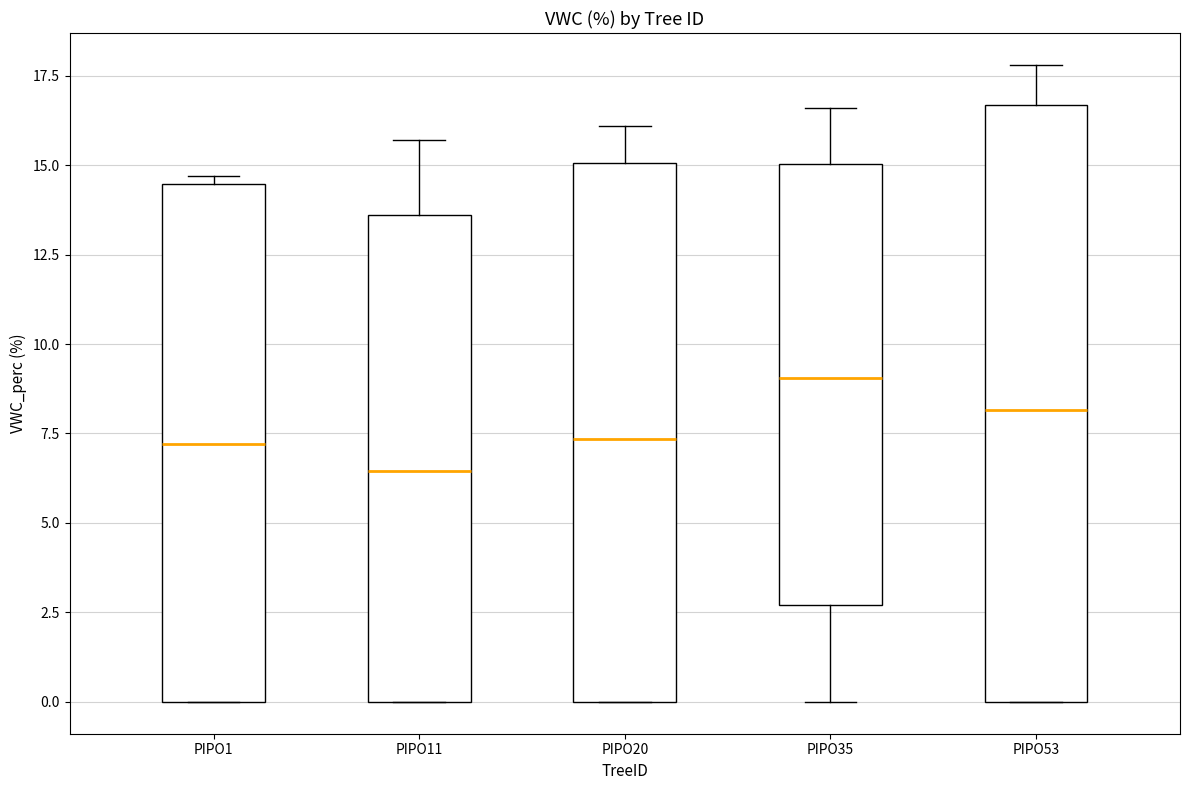

Reading left to right, read every box against the y-axis: the position of its median line, the range the box covers, and the ends of its whiskers. The values are not printed on the chart, so give them approximately, as read against the axis.

PIPO1: median 7.0, box 0.0 to 14.5, whiskers 0.0 to 14.5 (just above the box's upper edge)
PIPO11: median 6.5, box 0.0 to 13.5, whiskers 0.0 to 15.5
PIPO20: median 7.5, box 0.0 to 15.0, whiskers 0.0 to 16.0
PIPO35: median 9.0, box 2.5 to 15.0, whiskers 0.0 to 16.5
PIPO53: median 8.0, box 0.0 to 16.5, whiskers 0.0 to 18.0